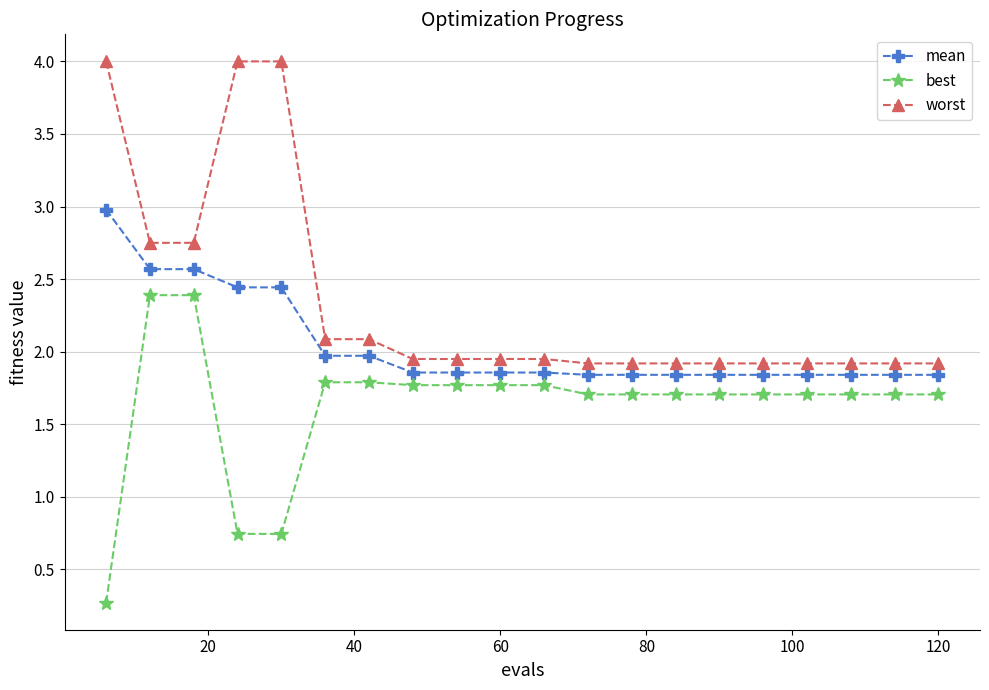

Does the chart display data point markers on the line(s)?

Yes